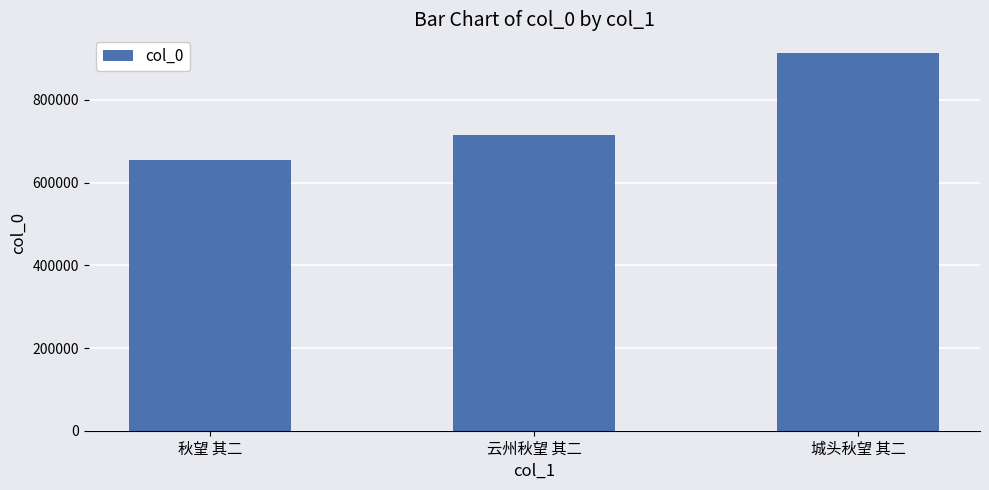

Is it true that the value at 秋望 其二 is 654280?

True